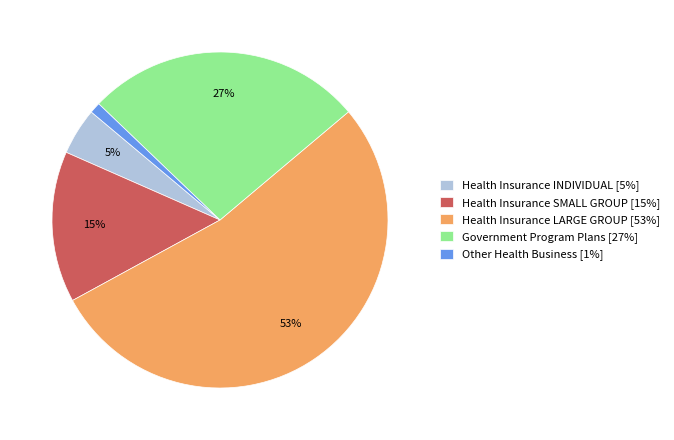

To the nearest percent, what portion does Health Insurance INDIVIDUAL represent?

5%